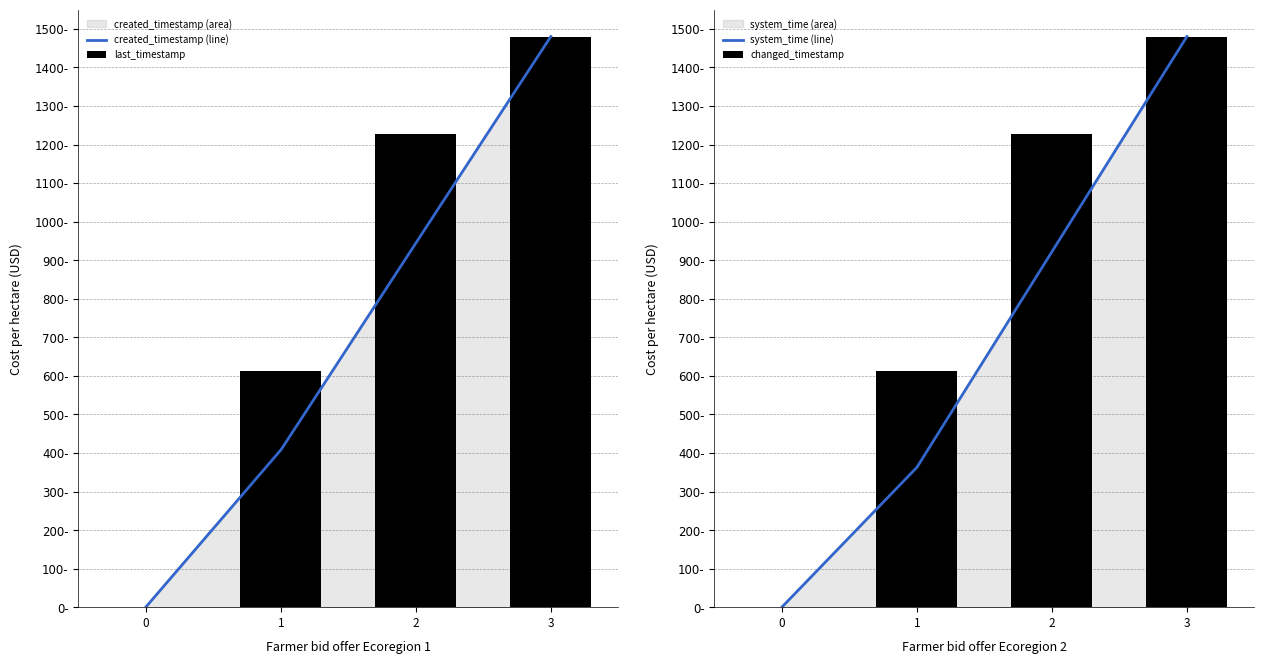

How many values in the last_timestamp series are below 1227?

2